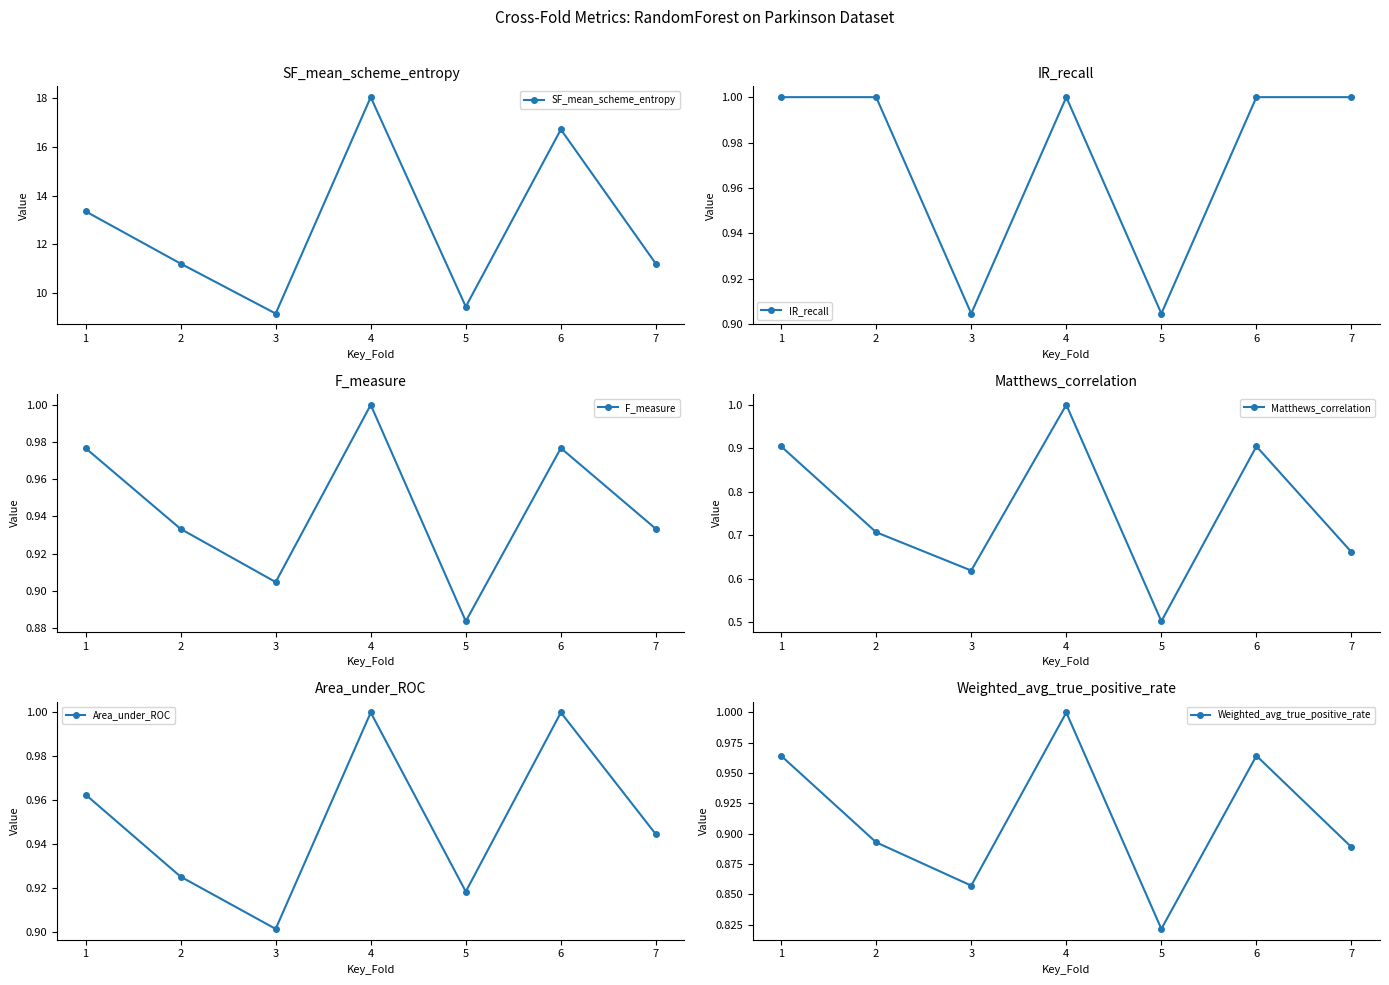

What is the highest value of the Matthews_correlation series?

1.0